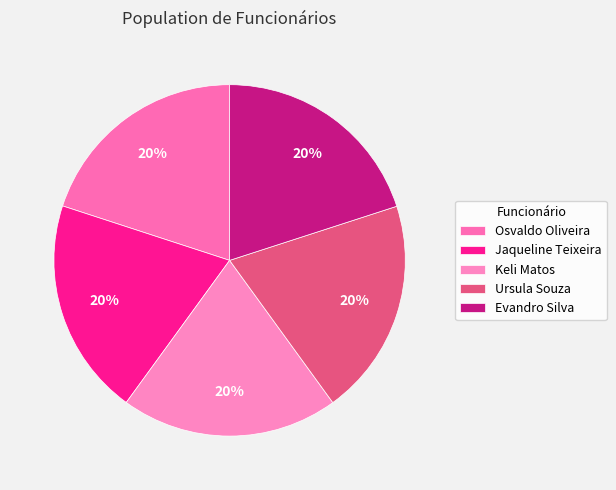

Does Ursula Souza represent more than half of the total?

No